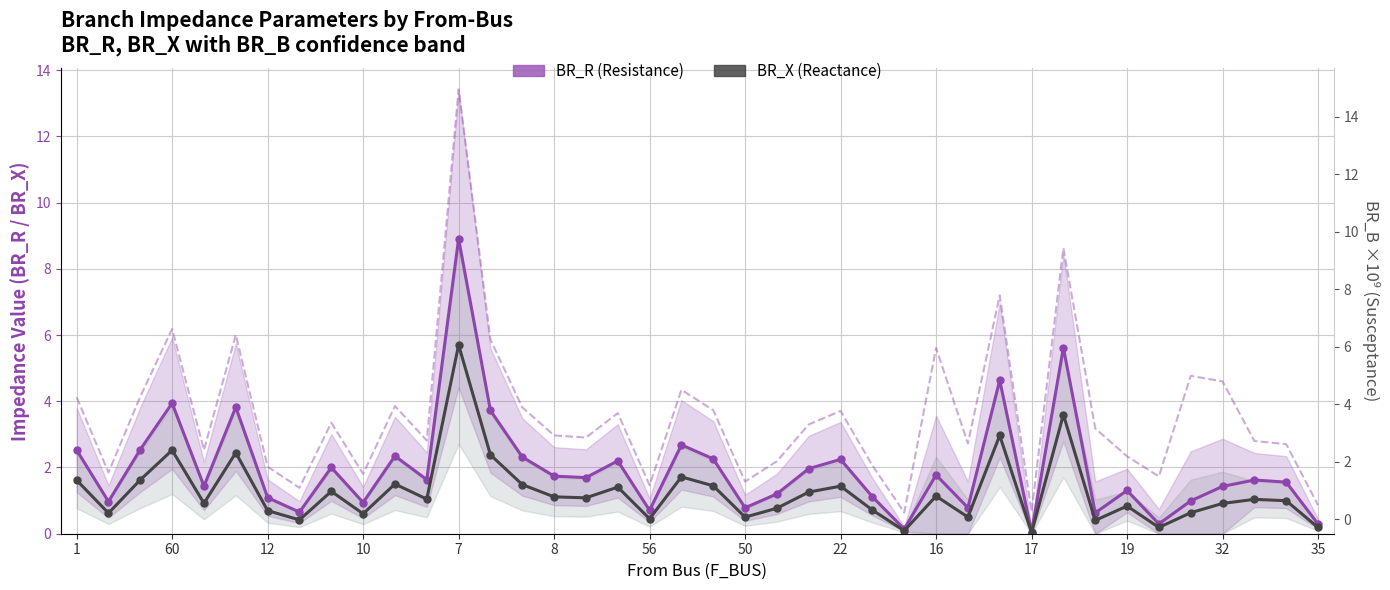

True or false: BR_R (Resistance) and BR_B ×10⁹ (Susceptance) cross at least once.

False